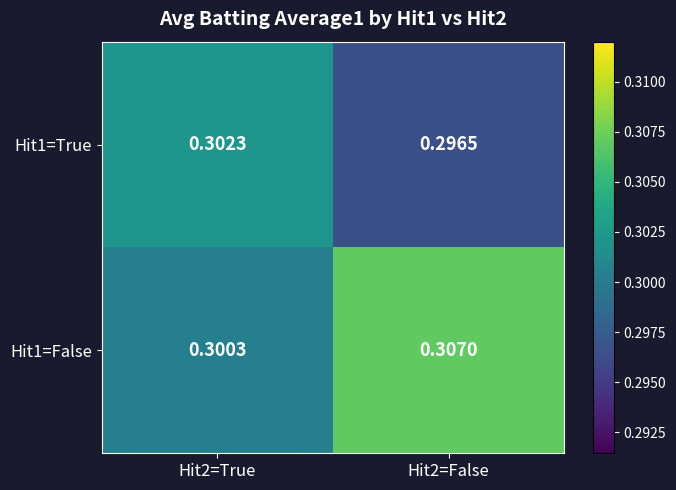

Is the value of Hit1=False at Hit2=True greater than the value of Hit1=True at Hit2=True?

No